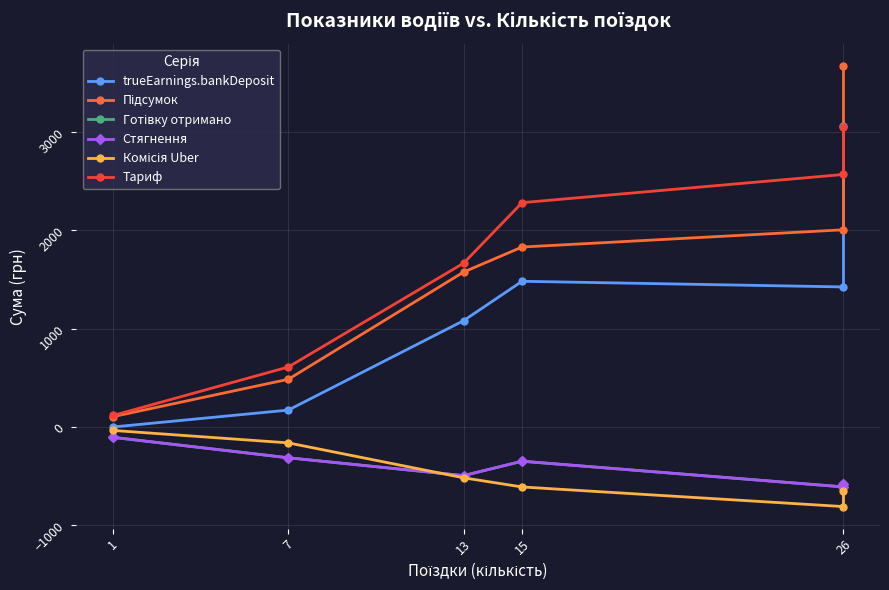

How many negative values does the trueEarnings.bankDeposit series have?

1